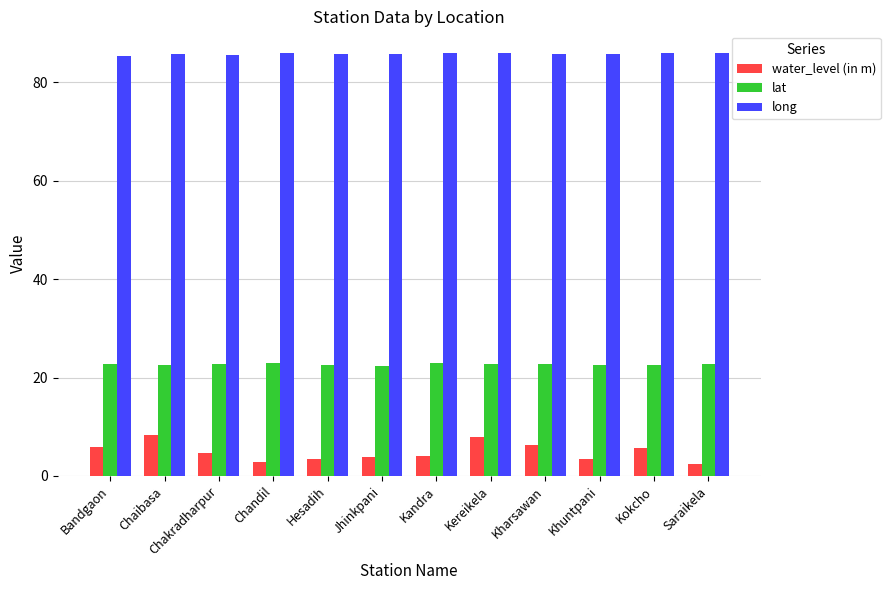

Is the value of lat at Bandgaon greater than the value of water_level (in m) at Bandgaon?

Yes